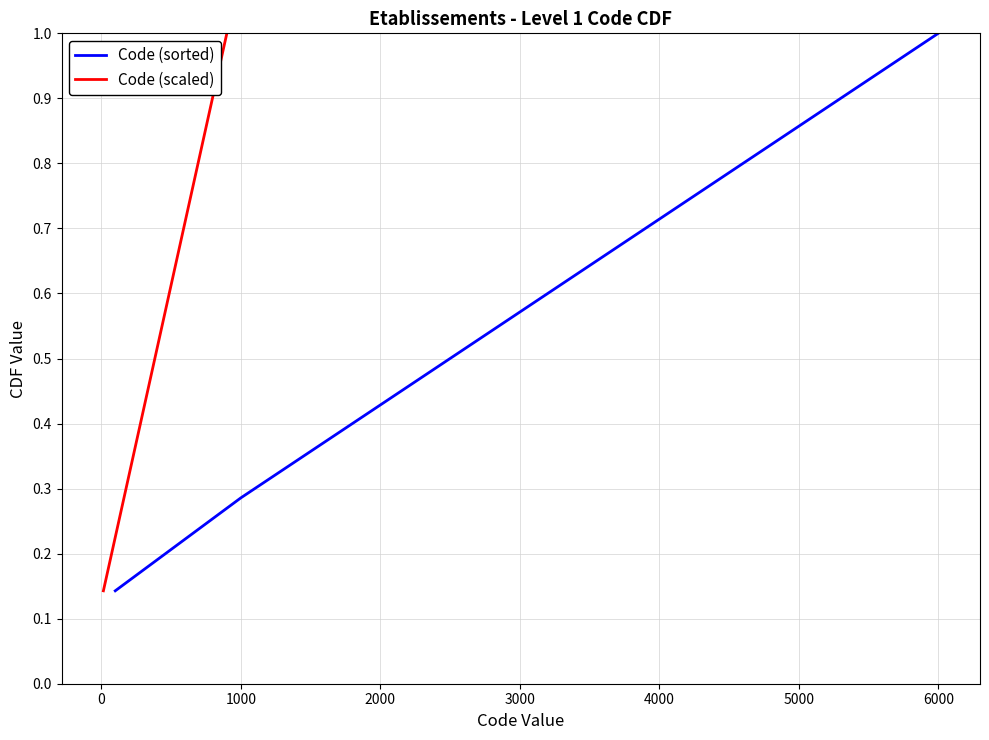

The Code (sorted) series shows 1.0 at 6000. True or false?

True